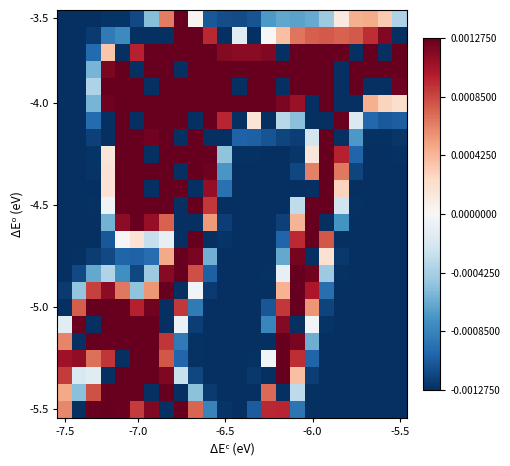

What is the greatest value displayed?

127.5